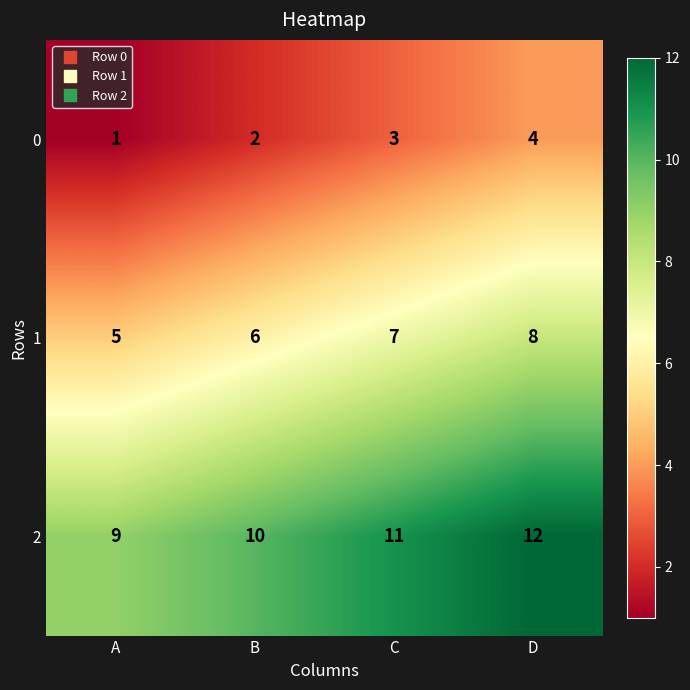

The 2 series shows 10 at B. True or false?

True